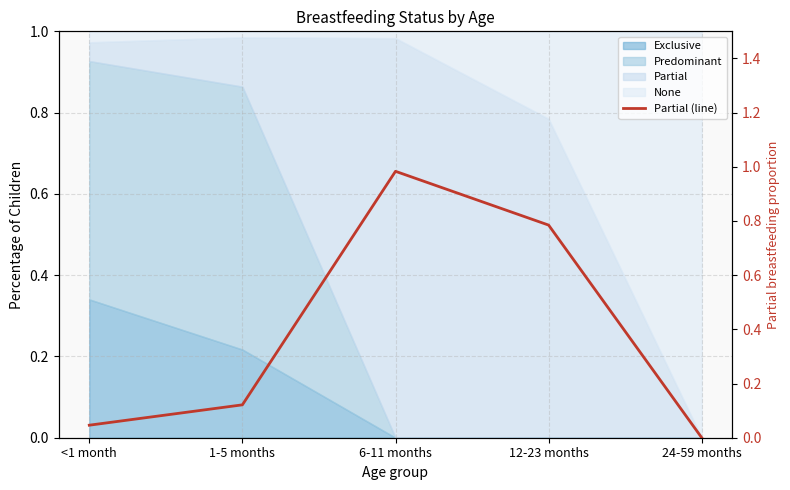

The chart shows a value of 1.0 at 6-11 months. True or false?

True